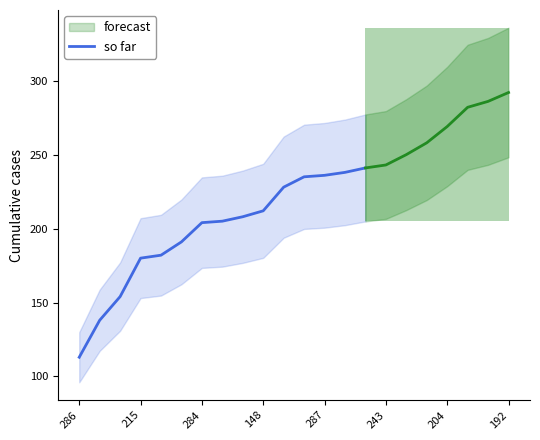

Is it true that so far equals 338 at 148?

False